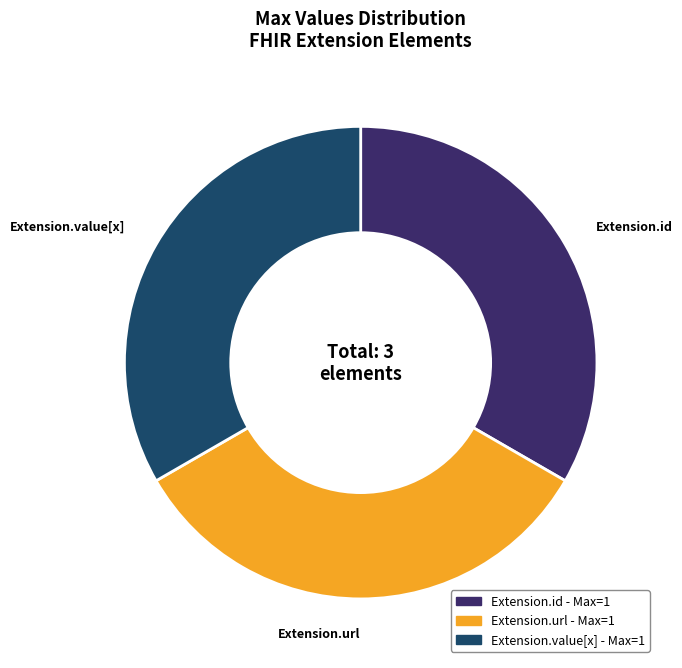

Is there a majority slice in this chart?

No